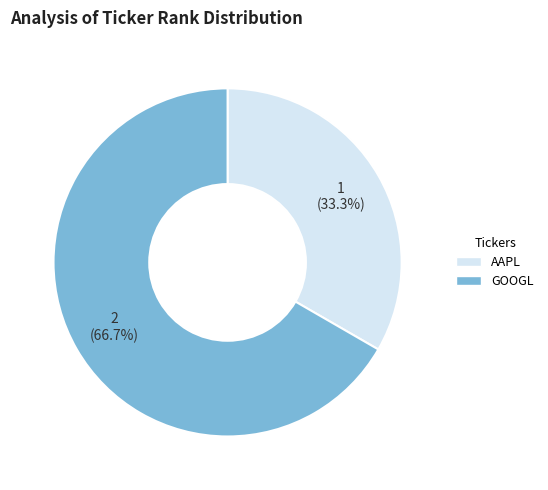

Is it true that GOOGL is 52% of the pie?

False